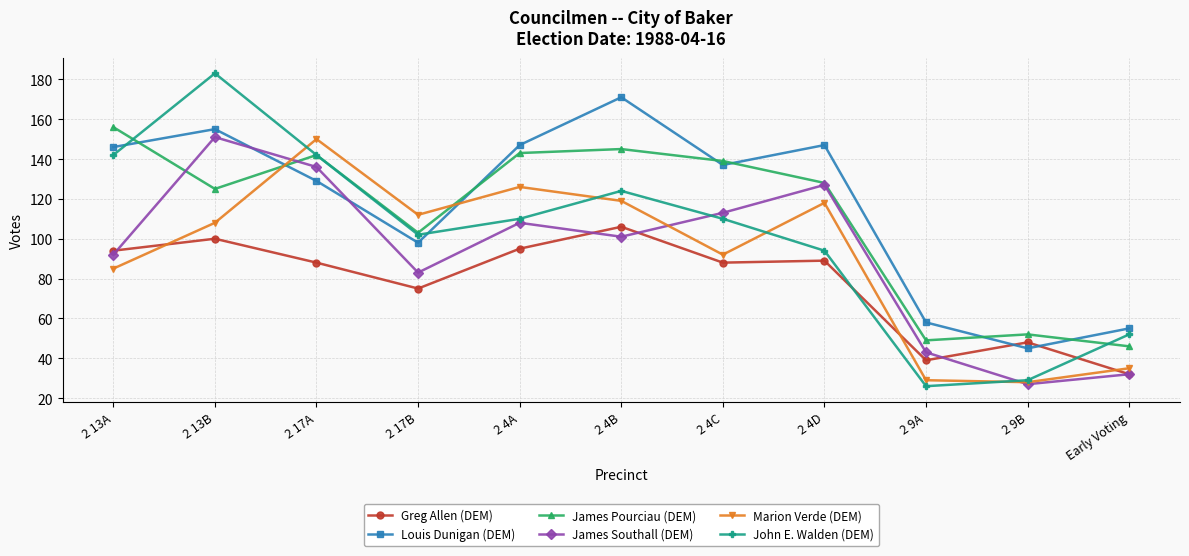

How many intersections are there between James Southall (DEM) and Louis Dunigan (DEM)?

2